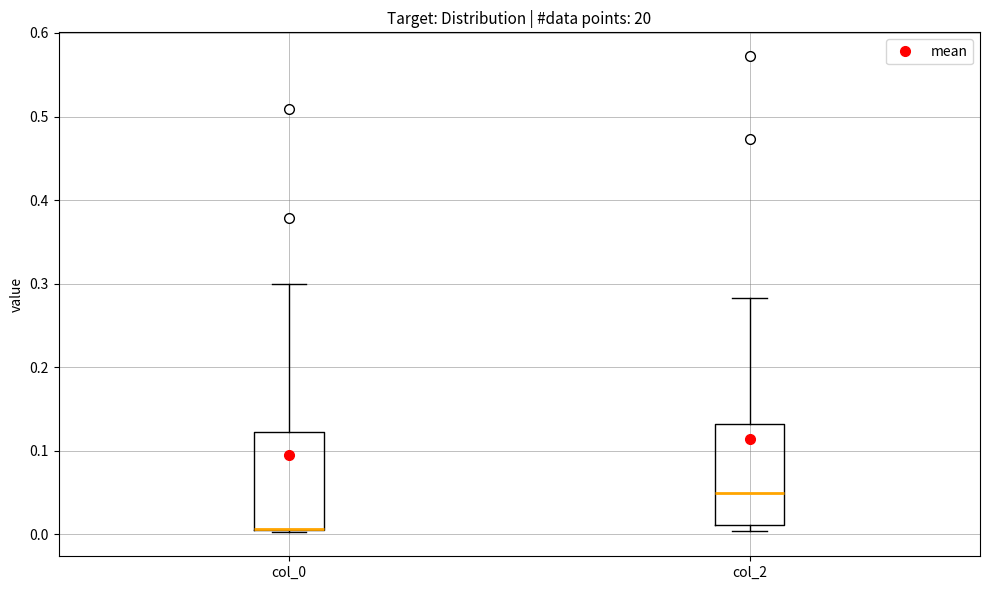

Where is the lower edge of the box for col_0 on the y-axis? The values are not printed on the chart, so give them approximately, as read against the axis.

0.00